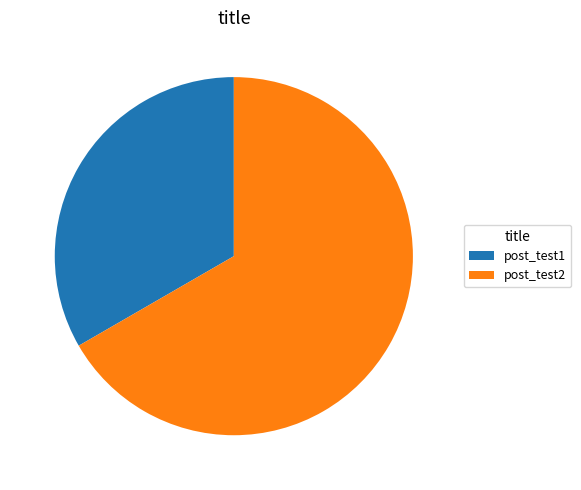

Is post_test2 the majority of the pie?

Yes